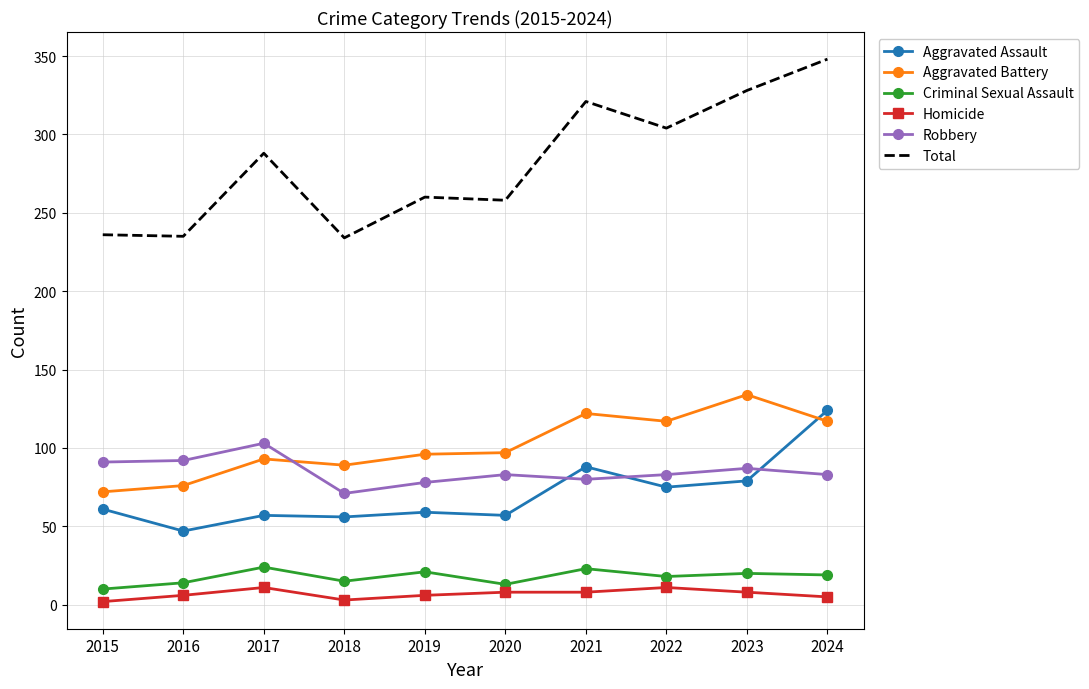

Count the number of data series in this chart.

6